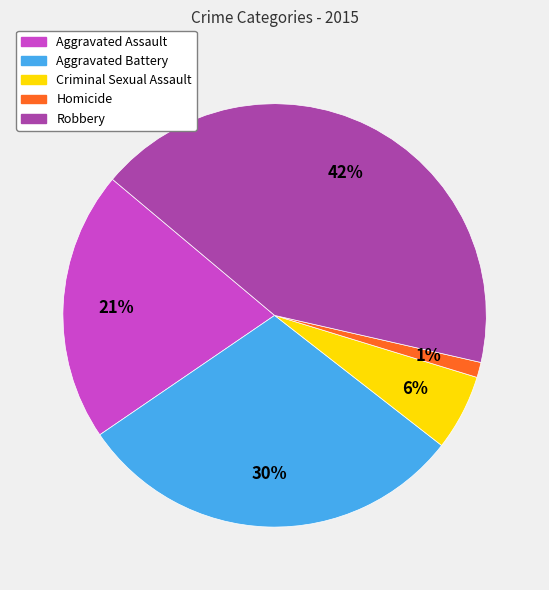

Which slice is the smallest?

Homicide